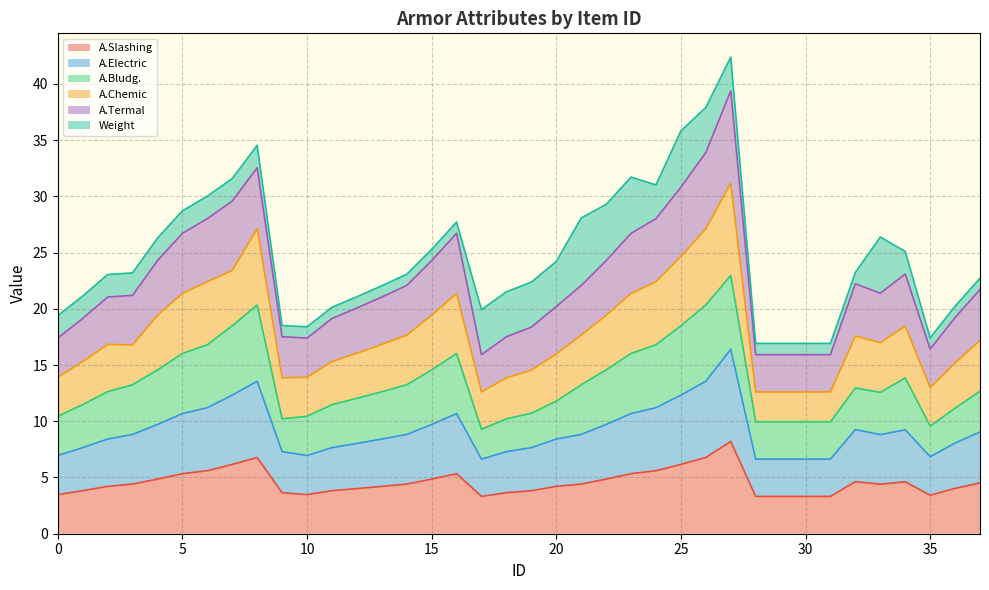

What is the smallest value displayed?

3.3